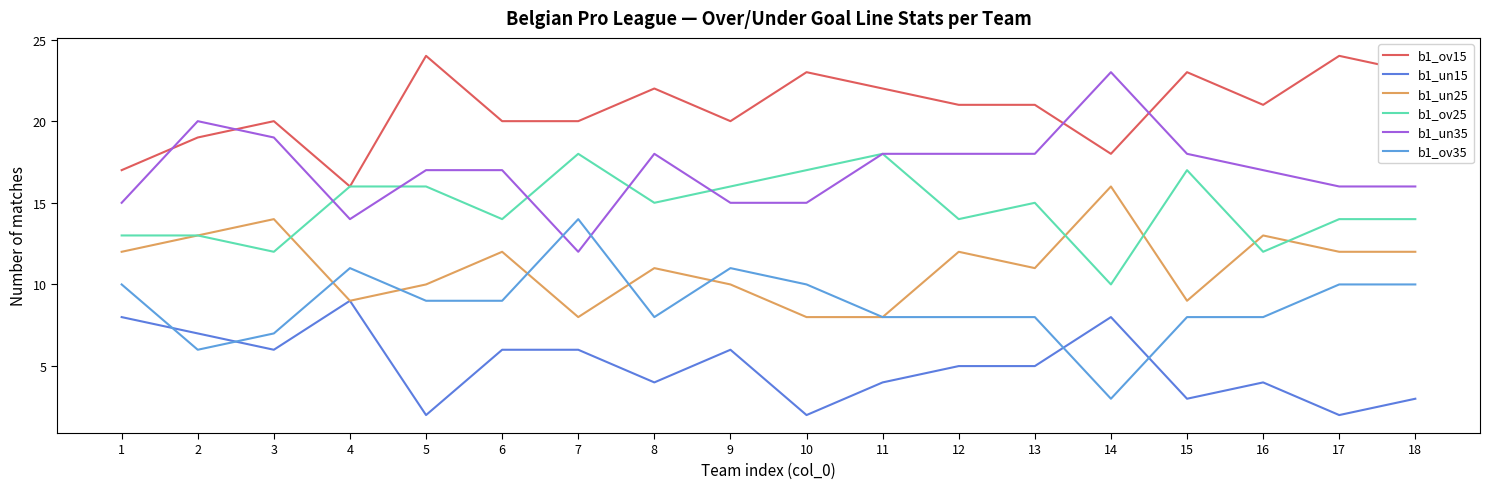

What value does the b1_ov15 series have at 16?

21